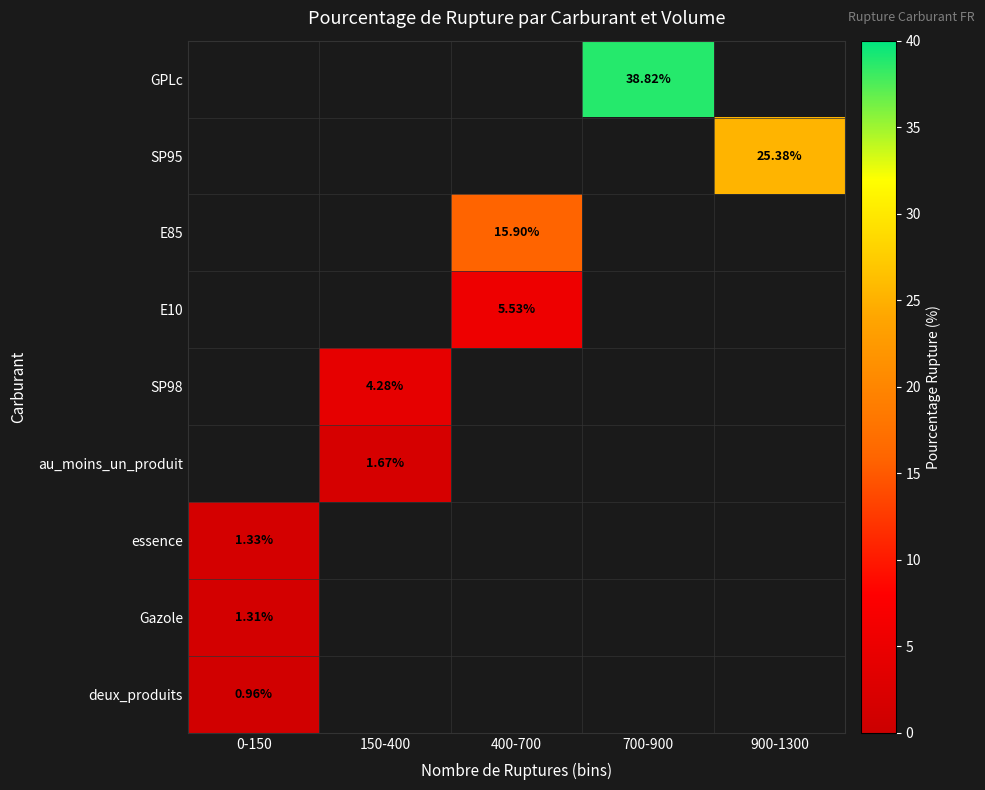

At which label is Gazole closest to 1?

0-150